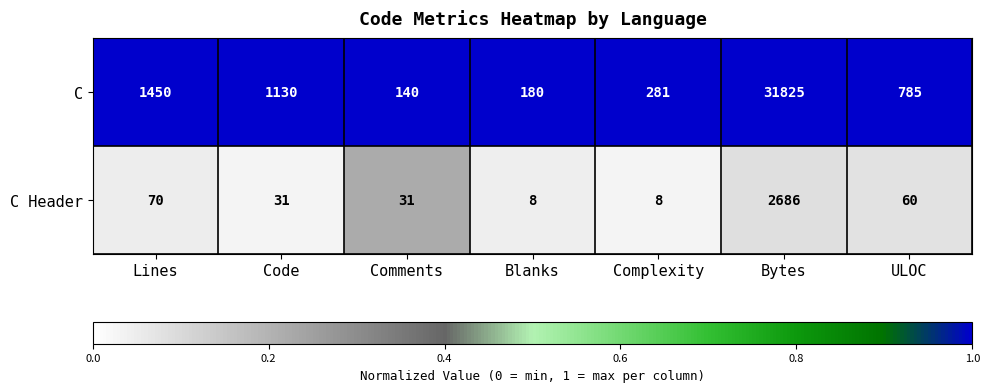

Rank the series by their average value, from lowest to highest.

C Header, C